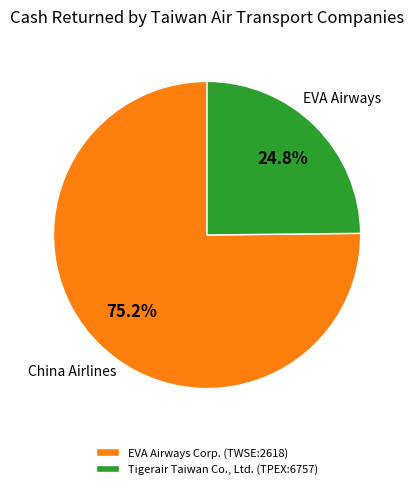

What percentage is the Tigerair Taiwan Co., Ltd. (TPEX:6757) slice, to the nearest percent?

25%